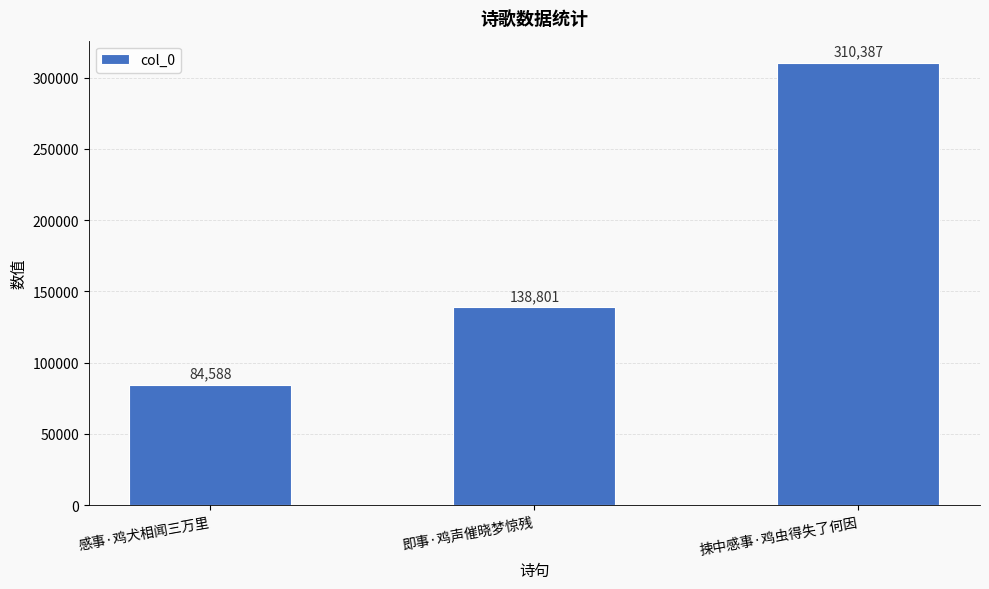

Approximately how many times larger is the value at 感事·鸡犬相闻三万里 compared to 捒中感事·鸡虫得失了何因?

0.3